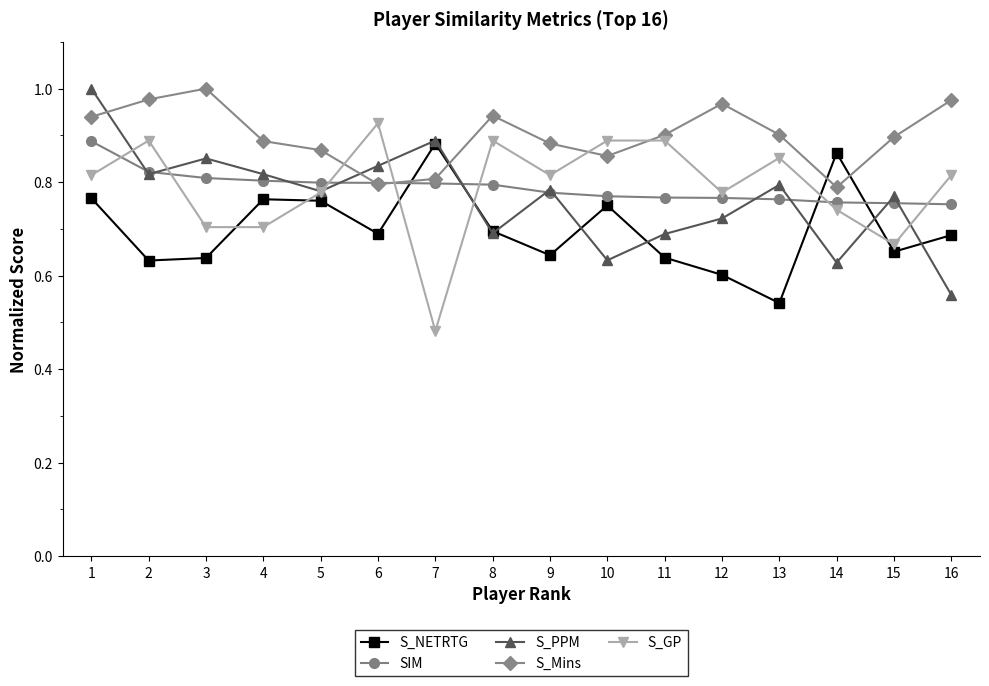

Which category has the lowest value across all series?

7